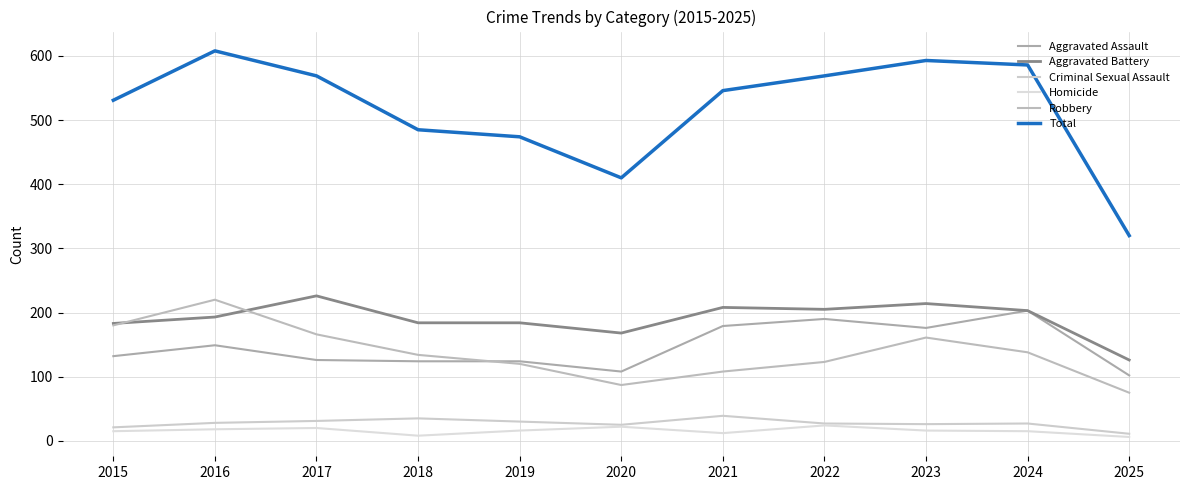

How many lines are shown in the chart?

6